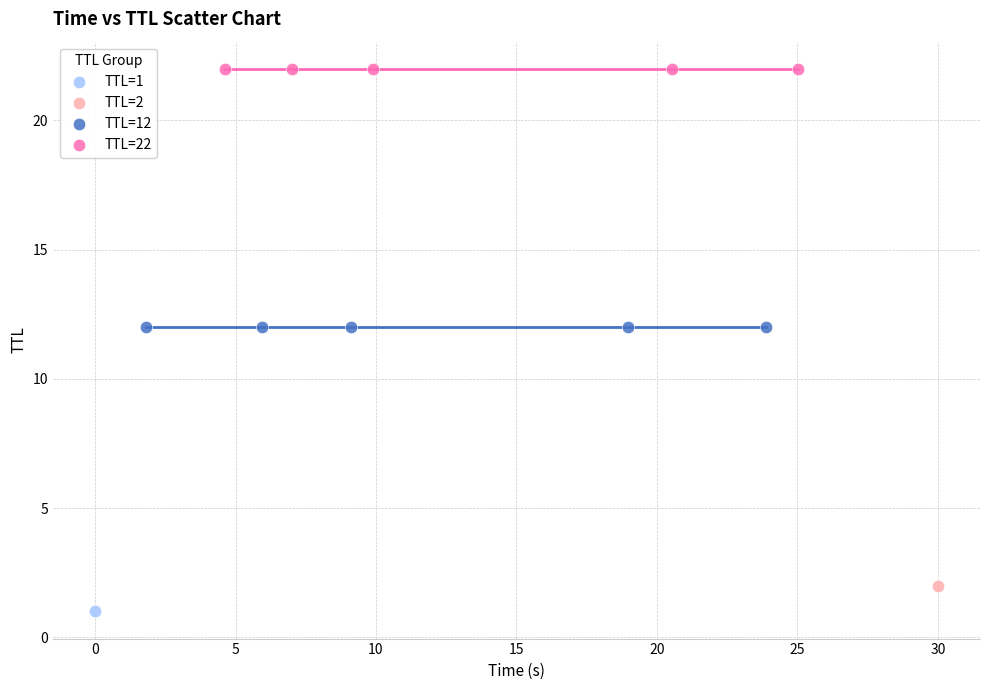

What are all the series names shown in the legend?

TTL=1, TTL=2, TTL=12, TTL=22